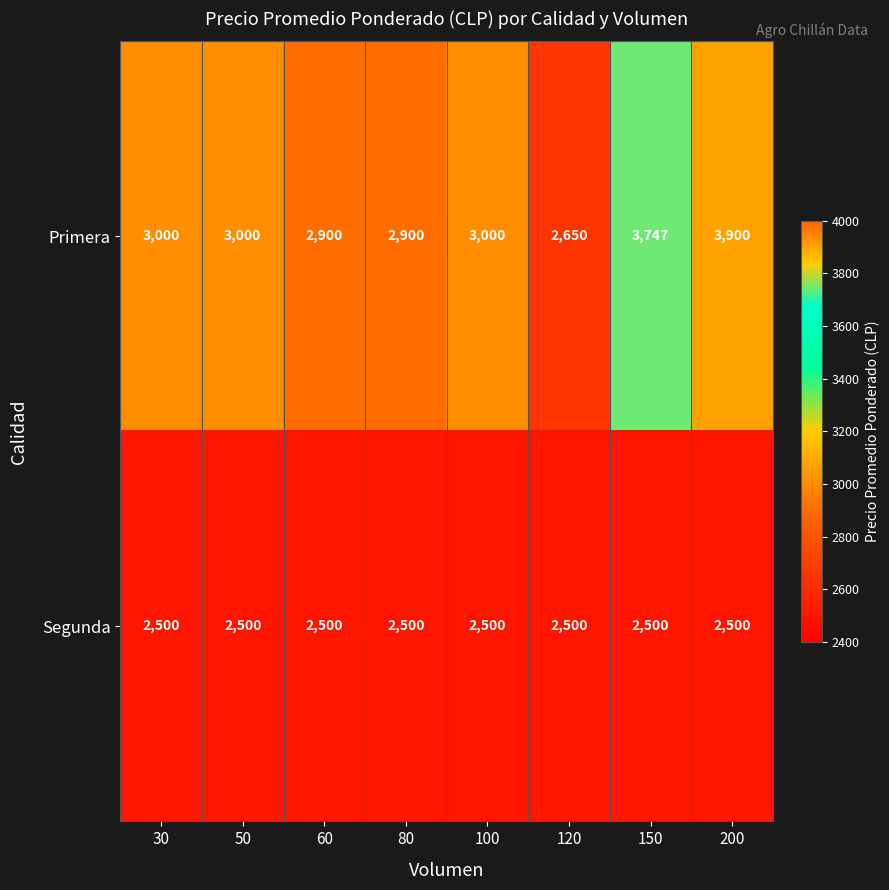

What is the difference between the highest and lowest values at 150?

1247